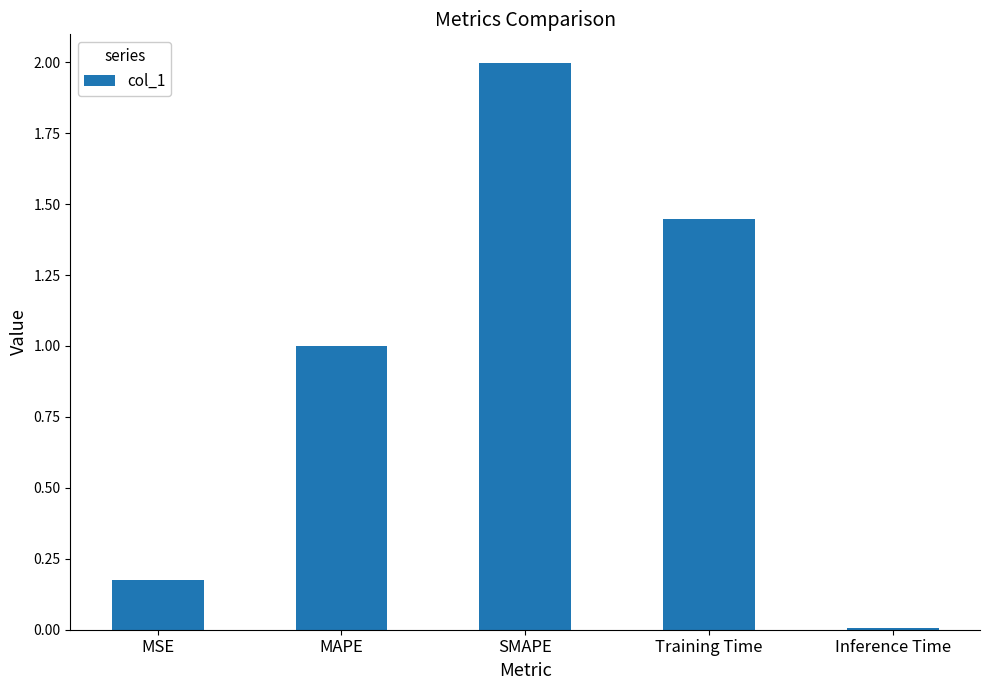

What is the label of the 4th bar from the right?

MAPE